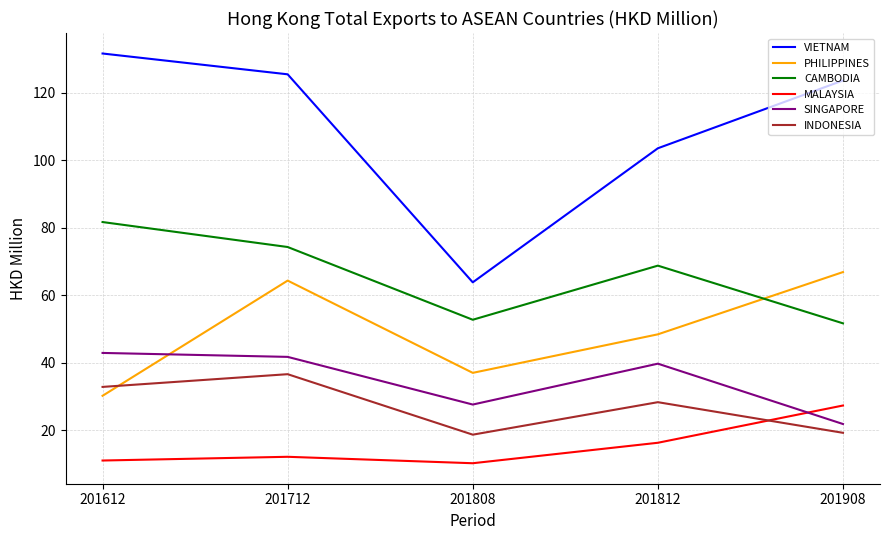

Where is VIETNAM nearest to the value 97?

201812